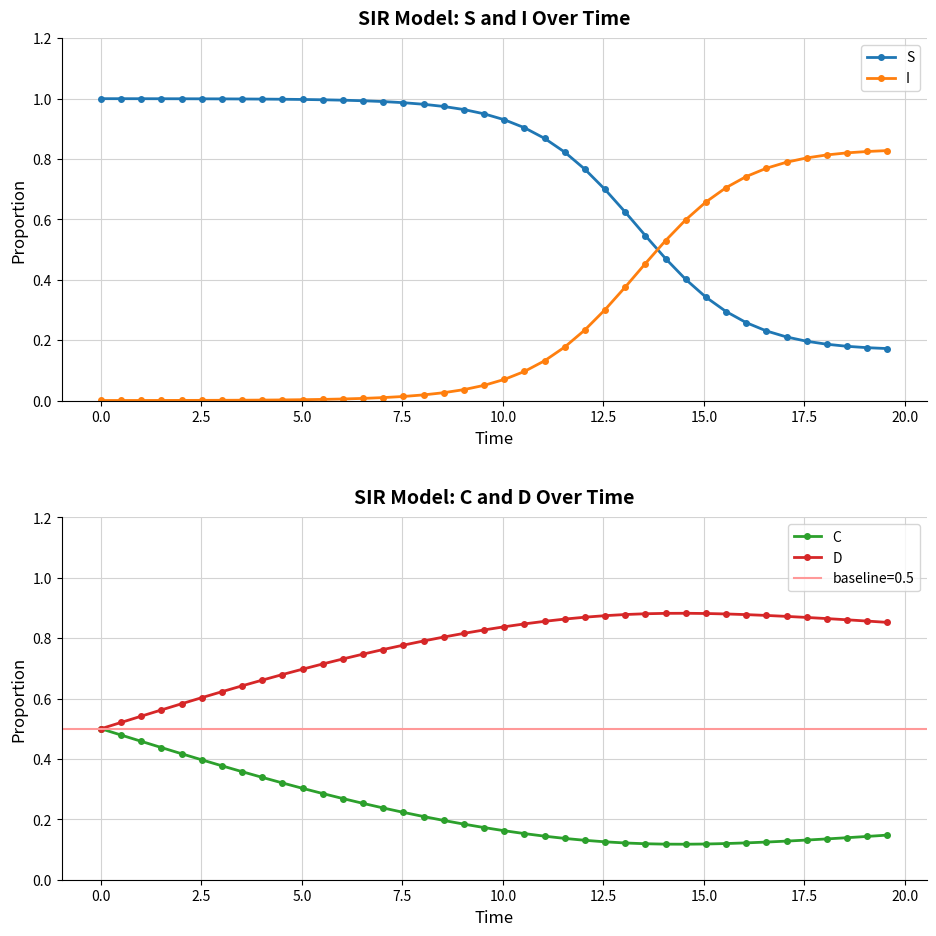

How many times do I and S cross each other?

1